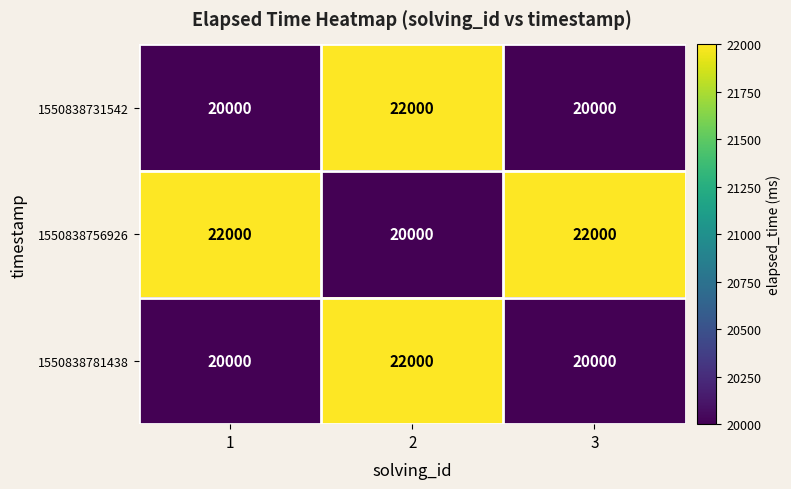

At how many categories does at least one series exceed 20897?

3